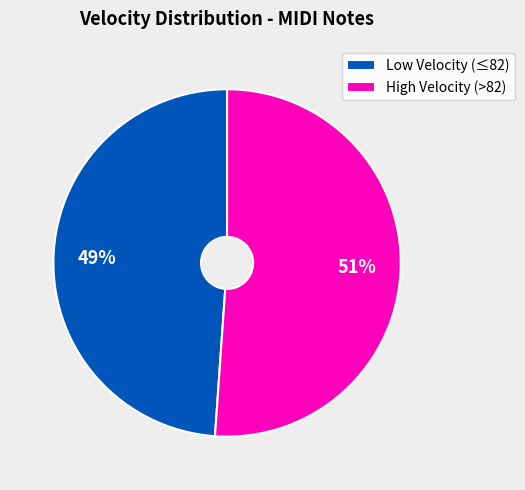

Is it true that Low Velocity (≤82) is 49% of the pie?

True